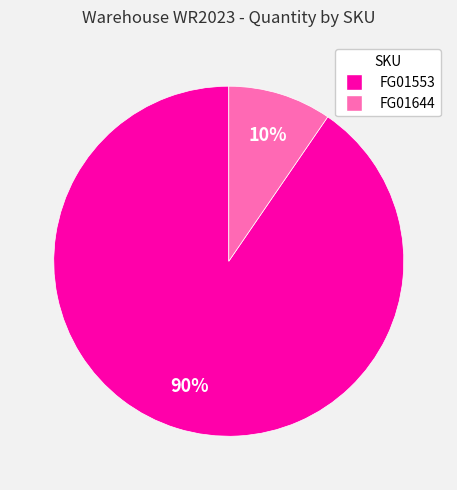

Which category has the biggest portion of the pie?

FG01553